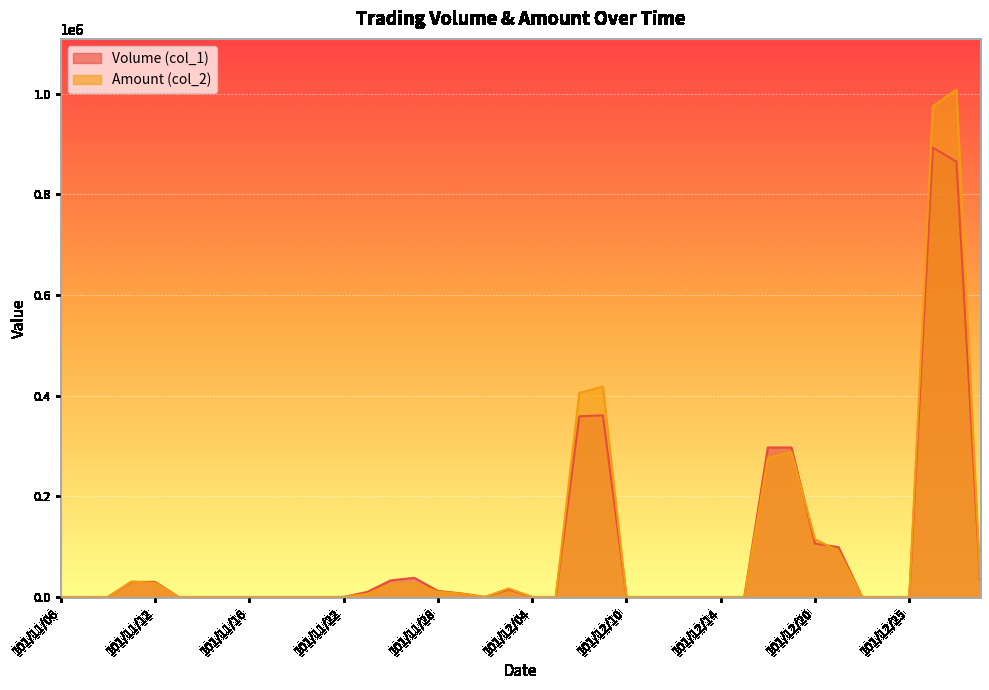

Which series has the largest total across all categories?

Amount (col_2)